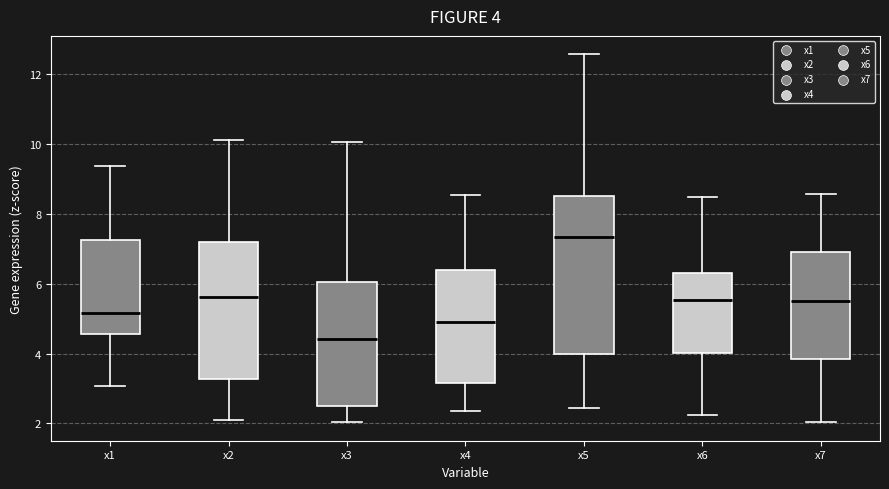

Which box is the tallest, from its lower edge to its upper edge?

x5